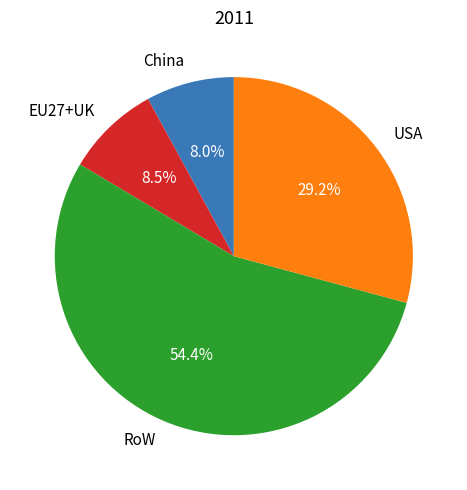

Which category accounts for the majority?

RoW